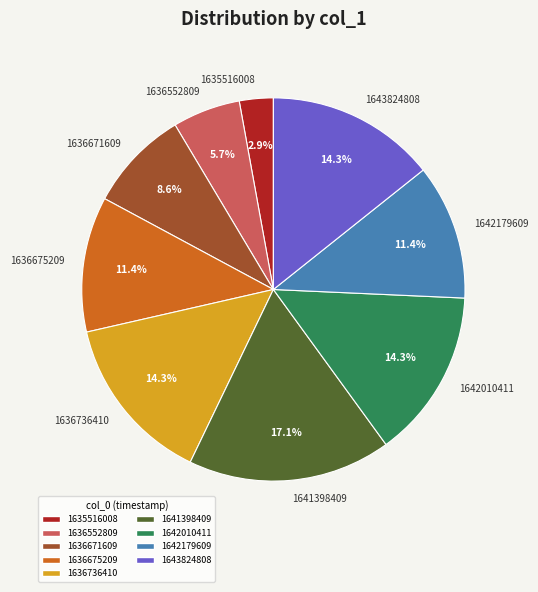

How much of the chart is everything except 1636736410?

85.7%